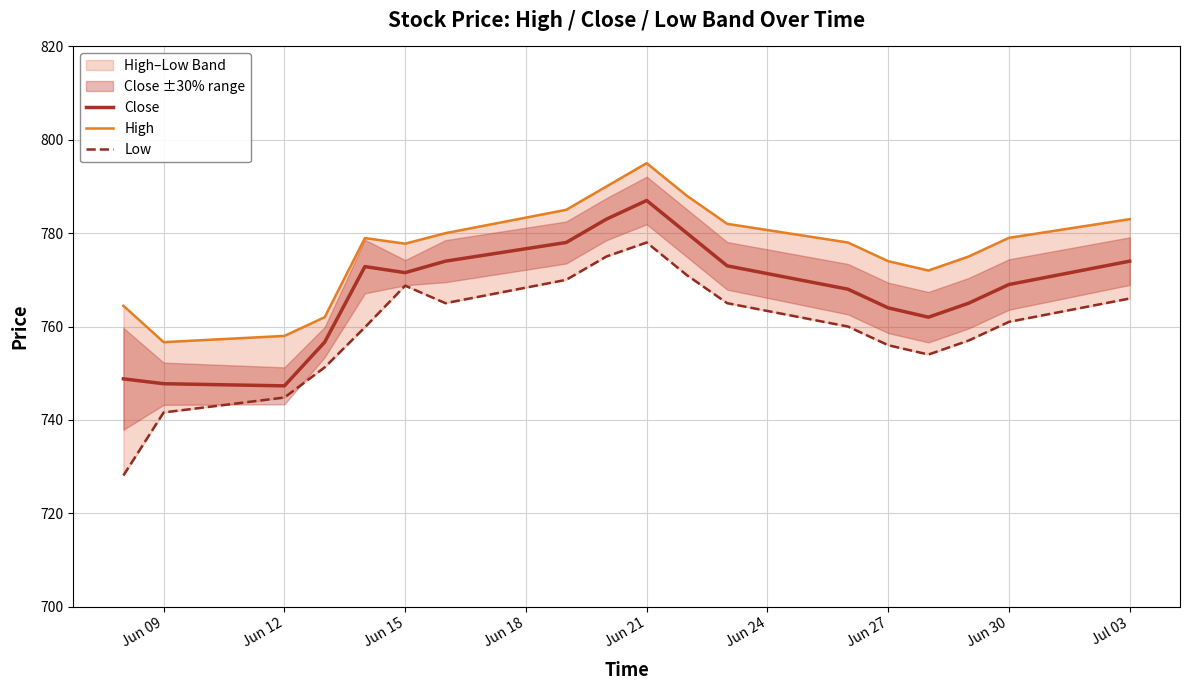

How many values in the High series exceed 778?

9